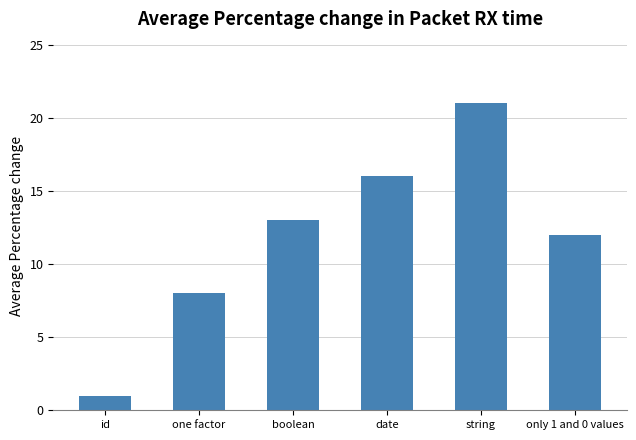

What position from the left is string?

5